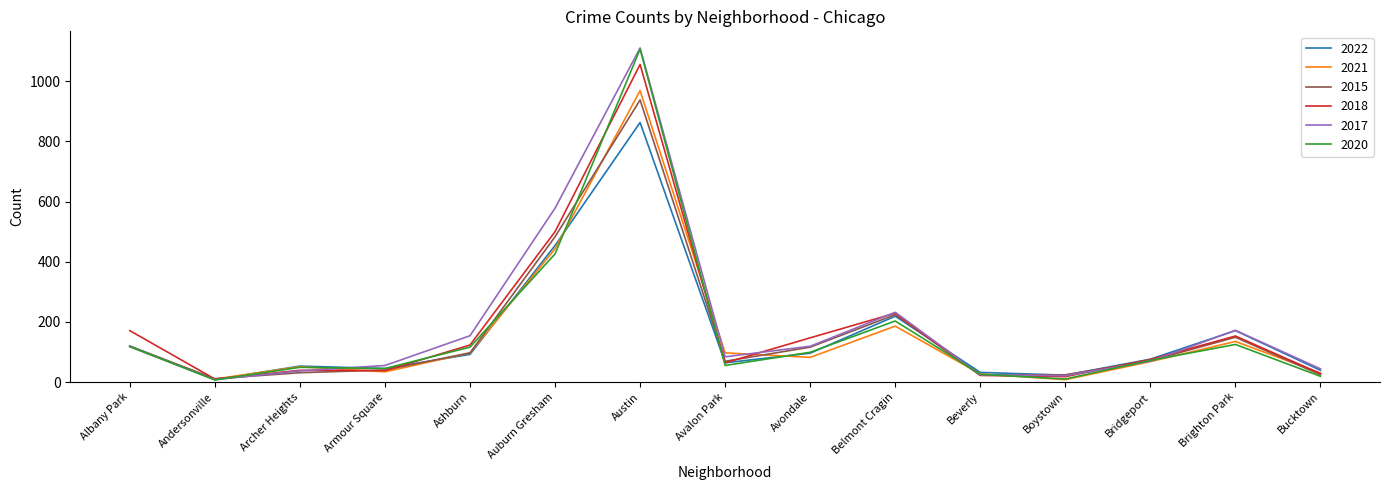

Which category has the highest value across all series?

Austin